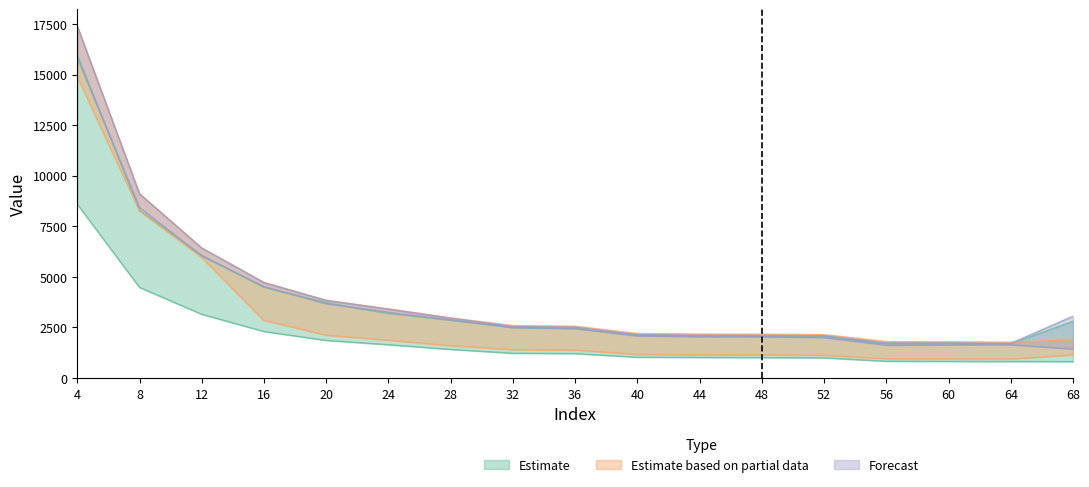

Where is the first local minimum for col5?

64